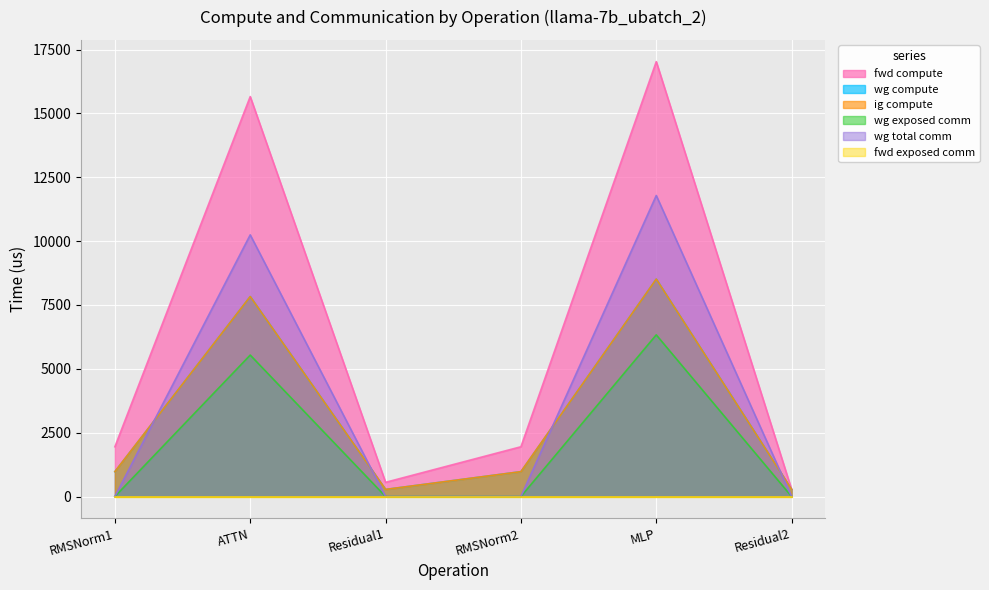

What is the difference between the maximum and minimum values in the wg compute series?

8234.9